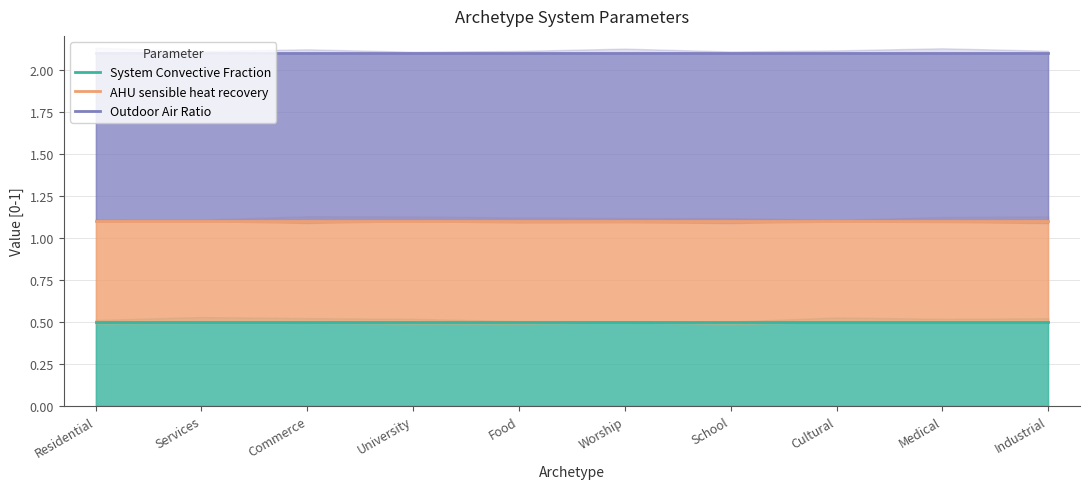

What is the value of the Outdoor Air Ratio point at the 3rd from the left?

2.1